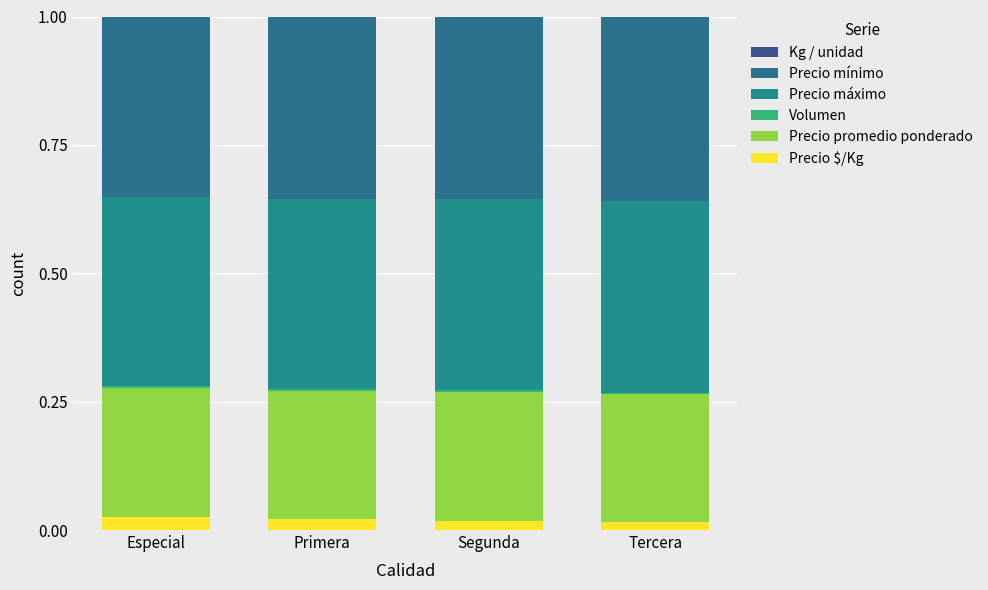

Are the bars horizontal?

No